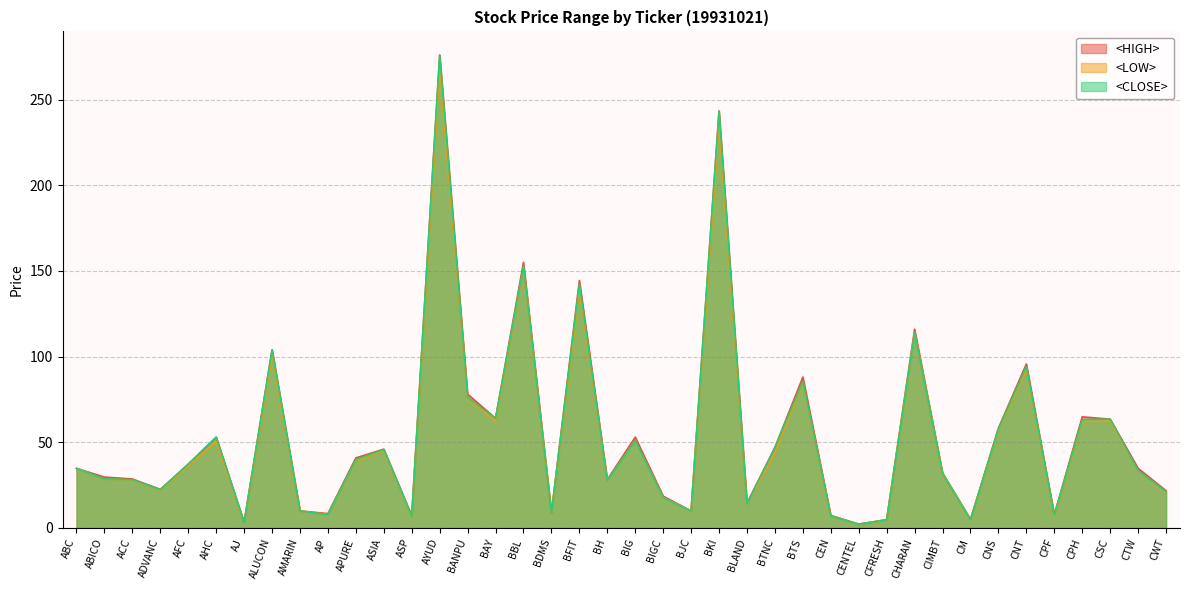

List the labels in order of <CLOSE> value, largest first.

AYUD, BKI, BBL, BFIT, CHARAN, ALUCON, CNT, BTS, BANPU, BAY, CSC, CPH, CNS, AHC, BIG, BTNC, ASIA, APURE, AFC, ABC, CTW, CIMBT, ABICO, ACC, BH, ADVANC, CWT, BIGC, BLAND, AMARIN, BJC, BDMS, AP, CPF, CEN, ASP, CFRESH, CM, AJ, CENTEL